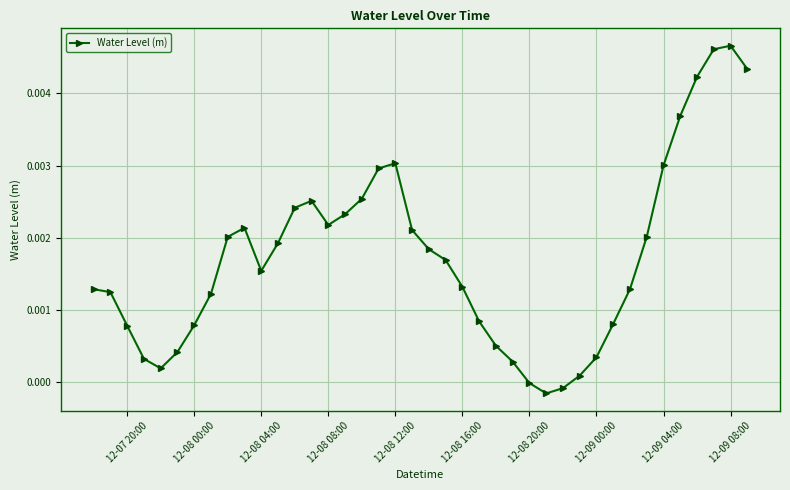

Count the number of data series in this chart.

1